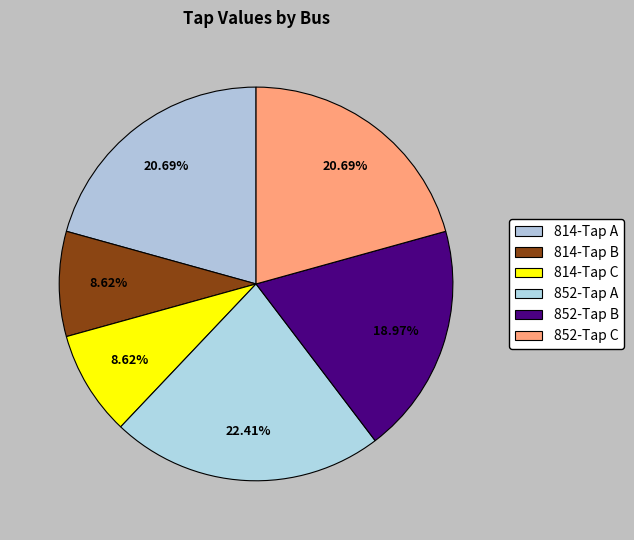

True or false: 814-Tap C accounts for 9% of the total.

True